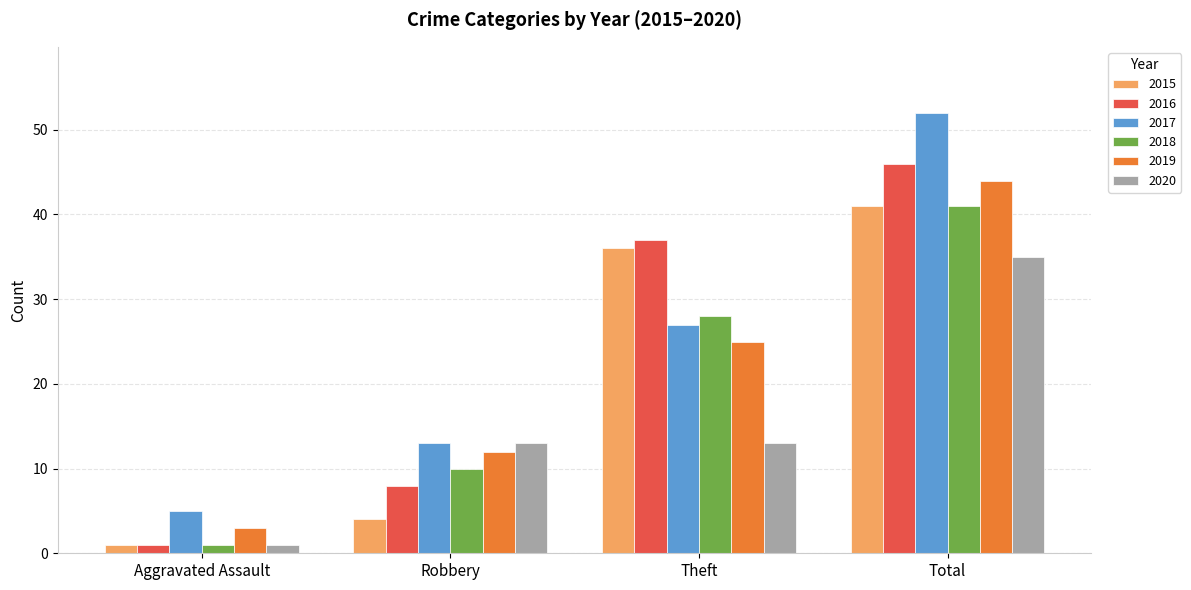

What is the average value of the 2018 series?

20